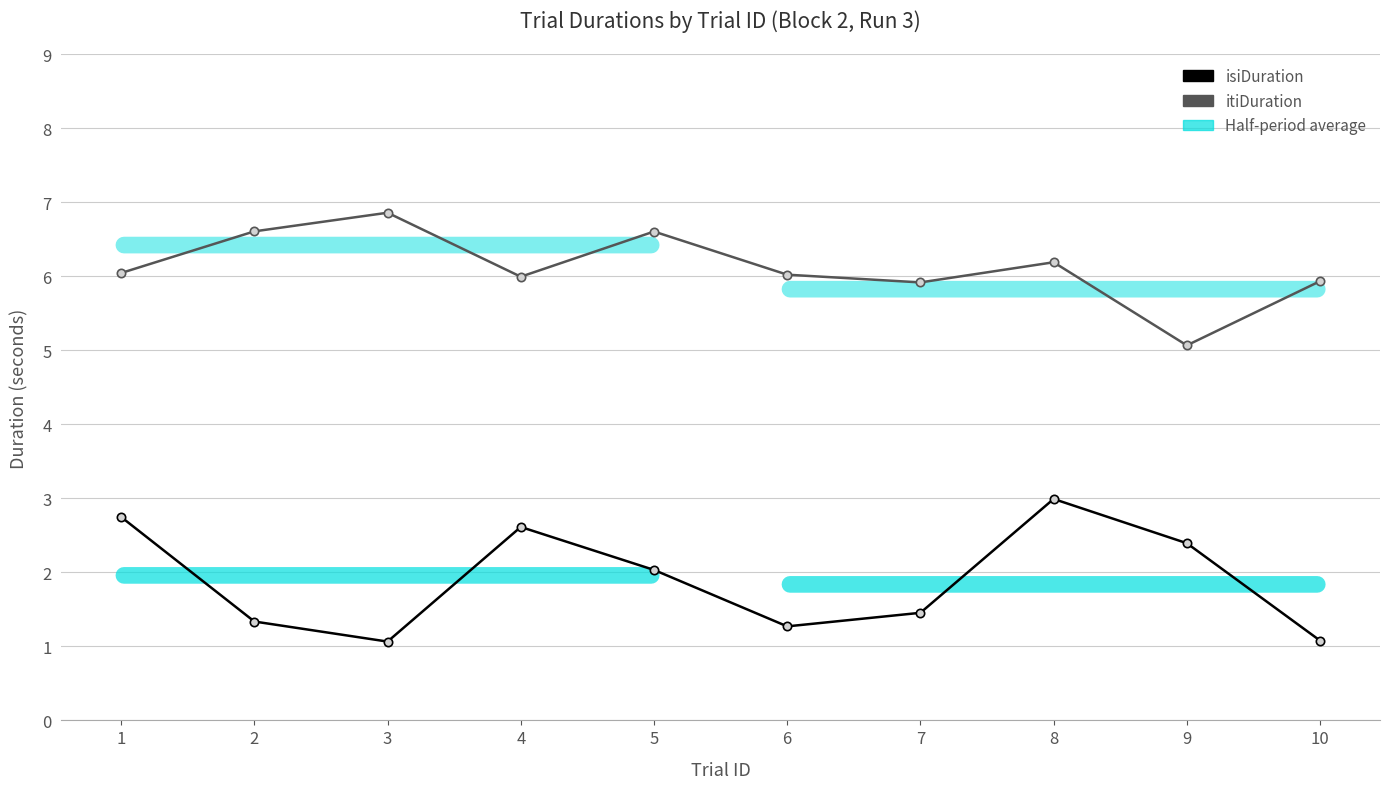

What is the value of the itiDuration point at the 3rd from the left?

6.9